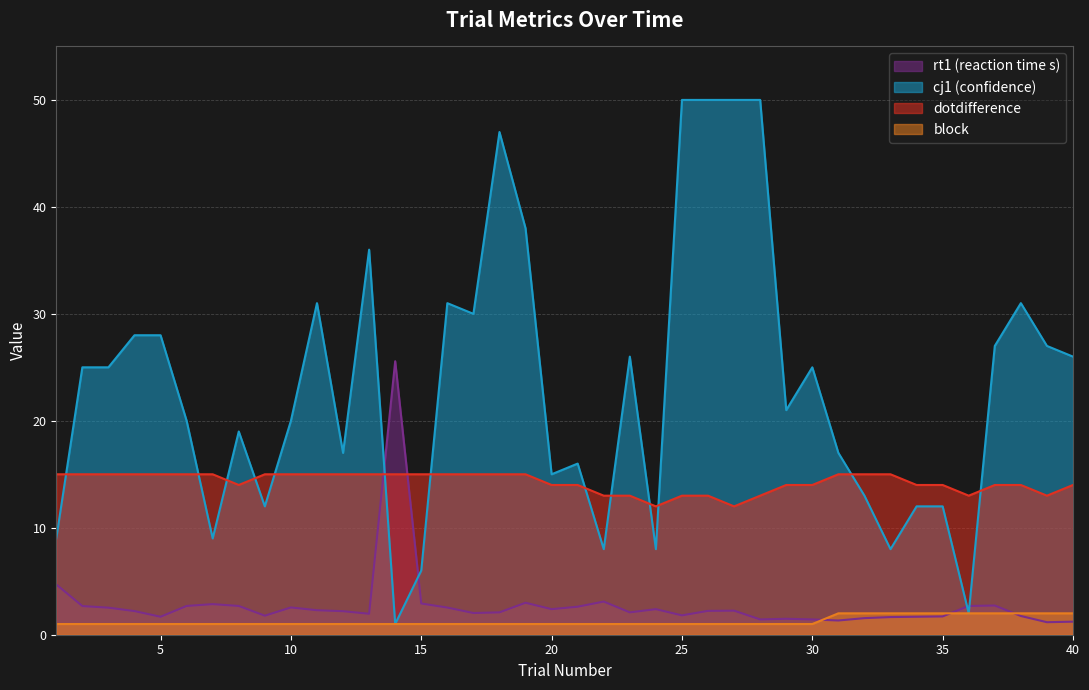

Rank the series by their maximum value, from lowest to highest.

block, dotdifference, rt1 (reaction time s), cj1 (confidence)